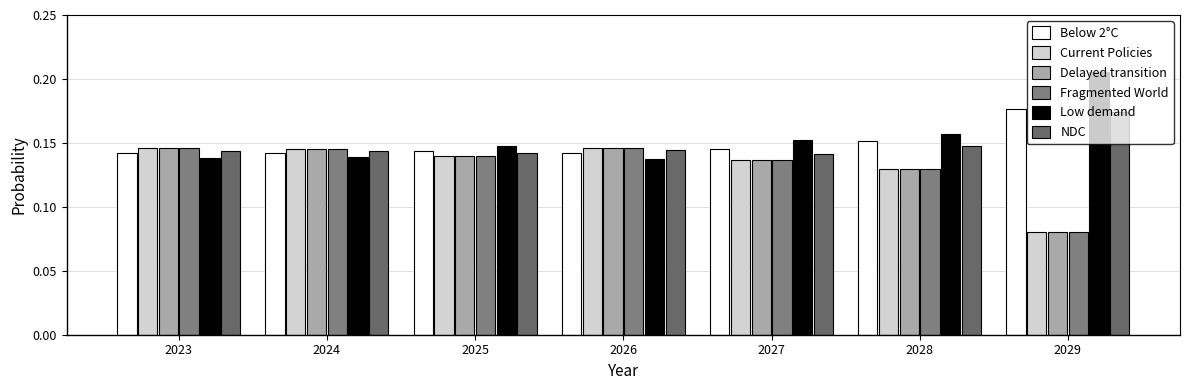

At which label does NDC reach its peak?

2029